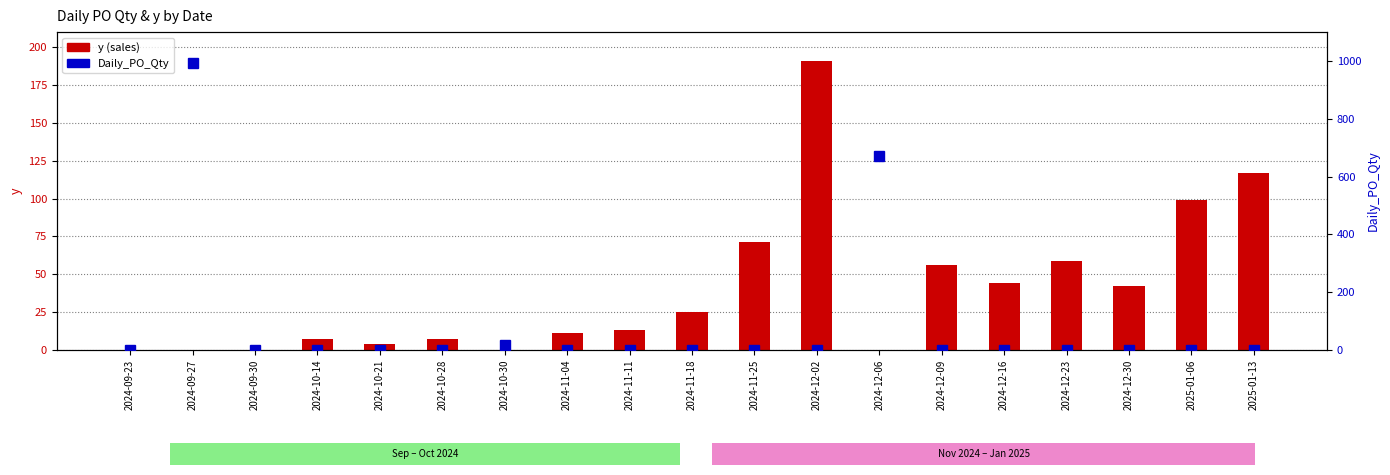

Count the number of data series in this chart.

2